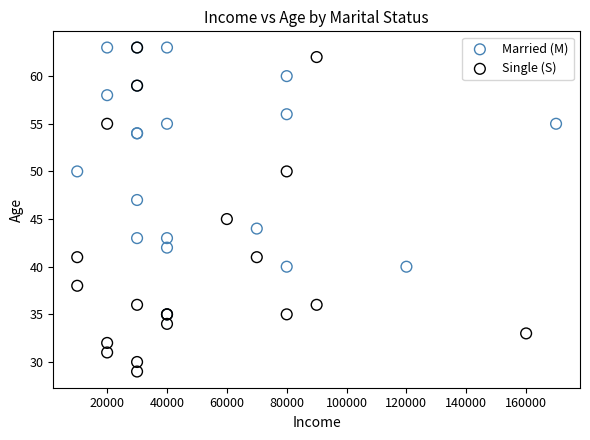

Which series reaches the minimum Y coordinate?

Single (S)